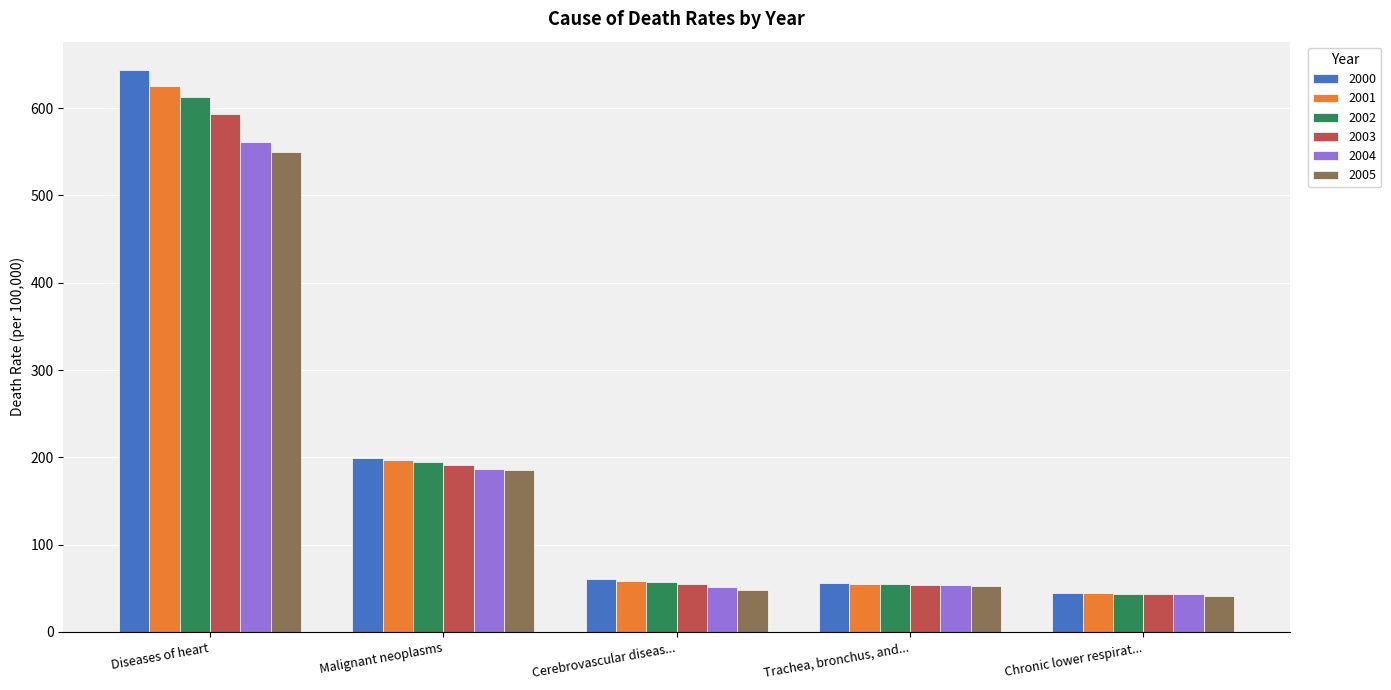

What is the total value across all series at Cerebrovascular diseas...?

330.3